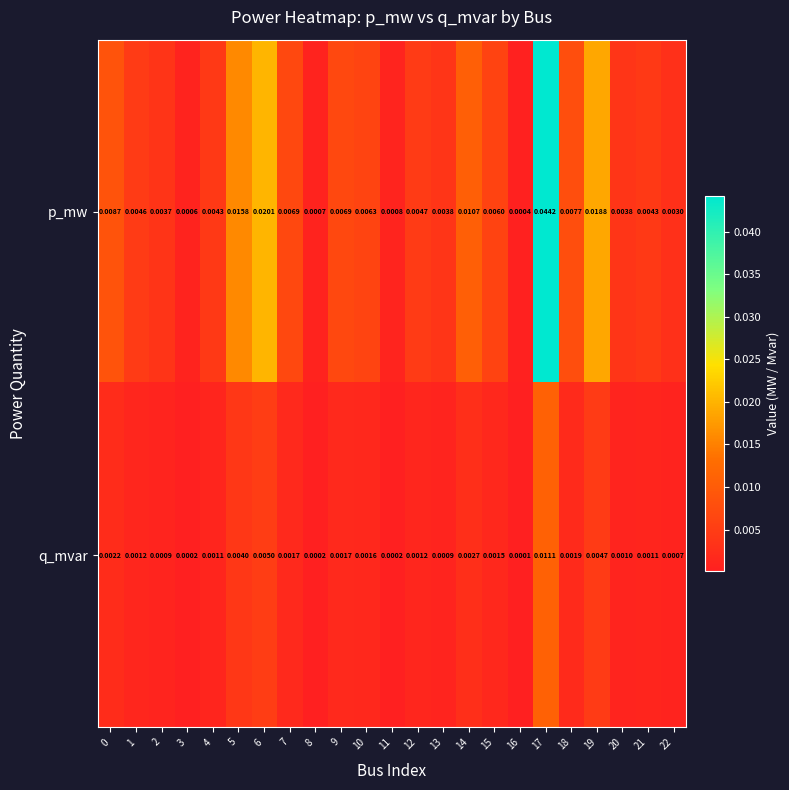

Which series has the largest range (max minus min)?

p_mw